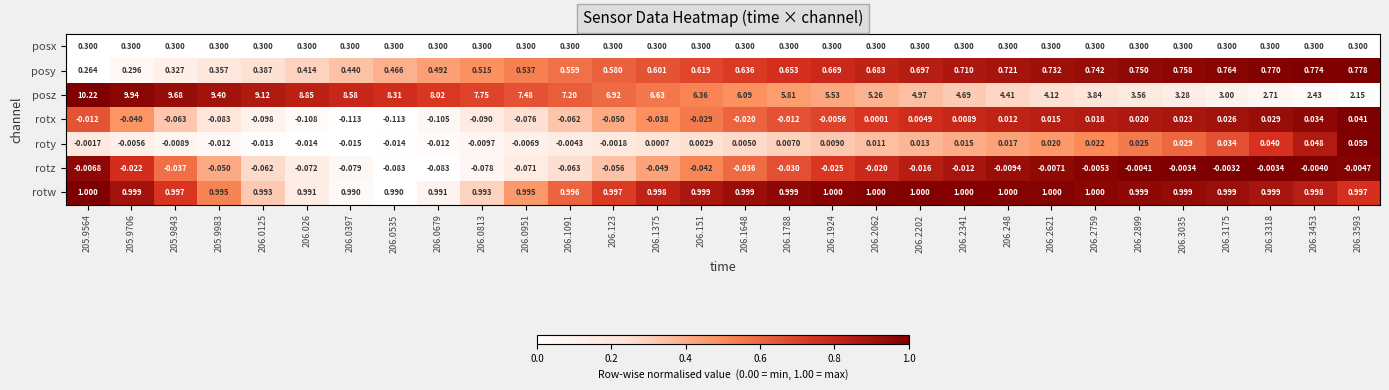

Which series has the largest total across all categories?

posz